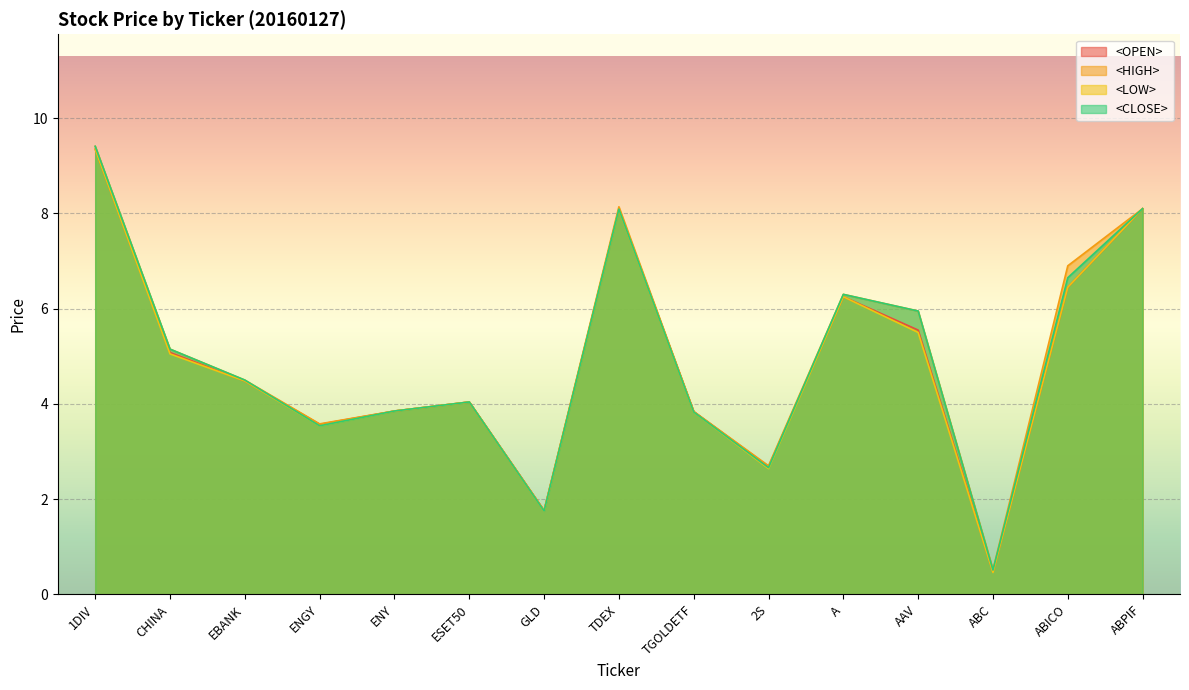

How many lines are shown in the chart?

4